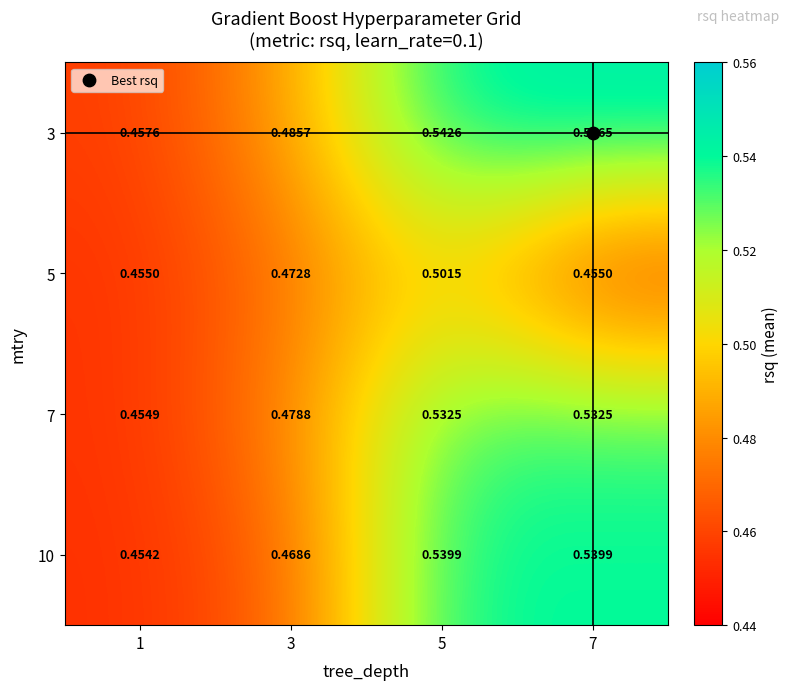

Is the value of 10 at 5 greater than the value of 5 at 3?

Yes